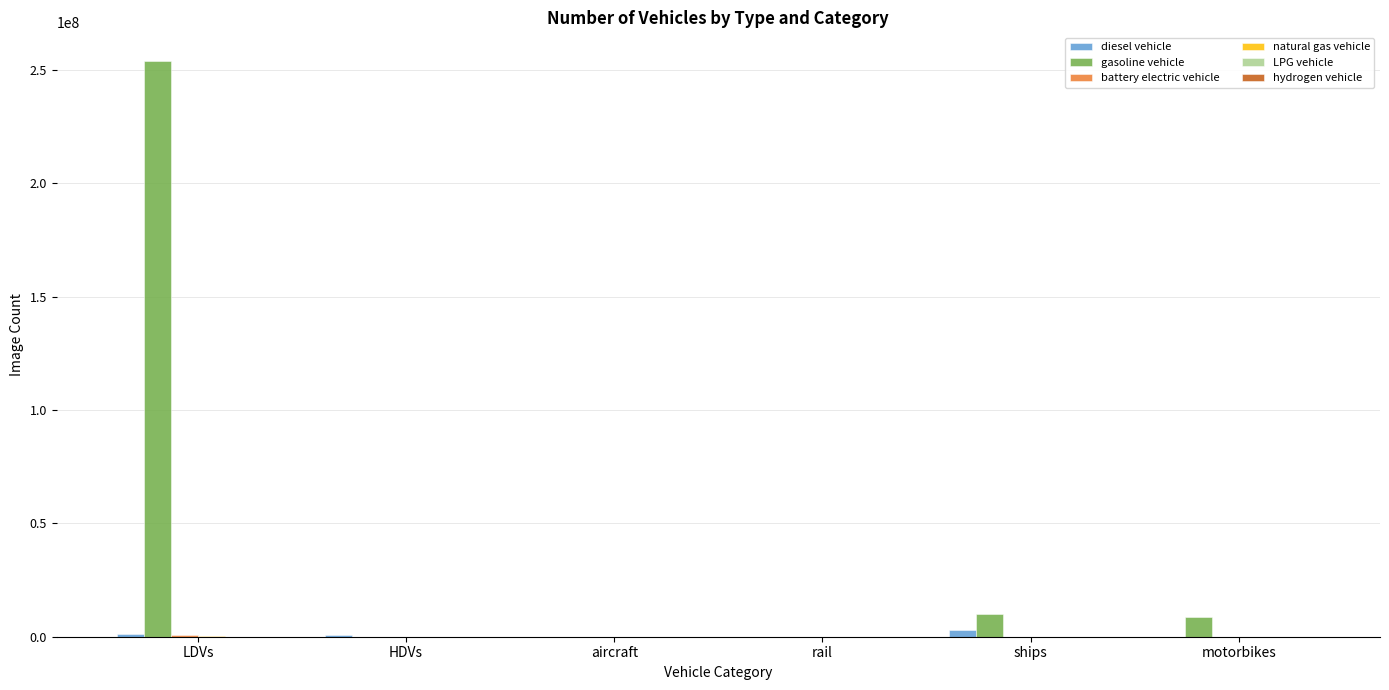

Are the bars horizontal?

No